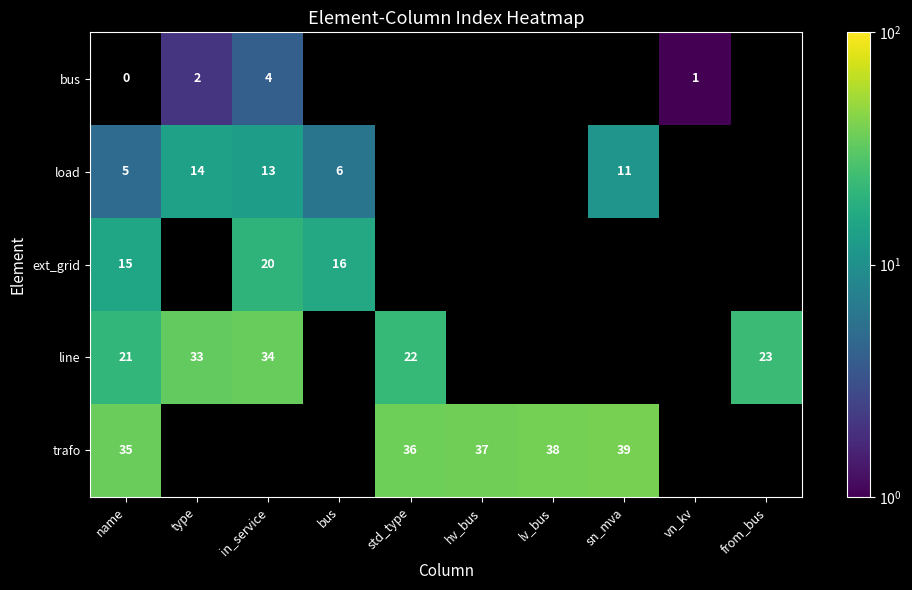

How many series are shown in this chart?

5